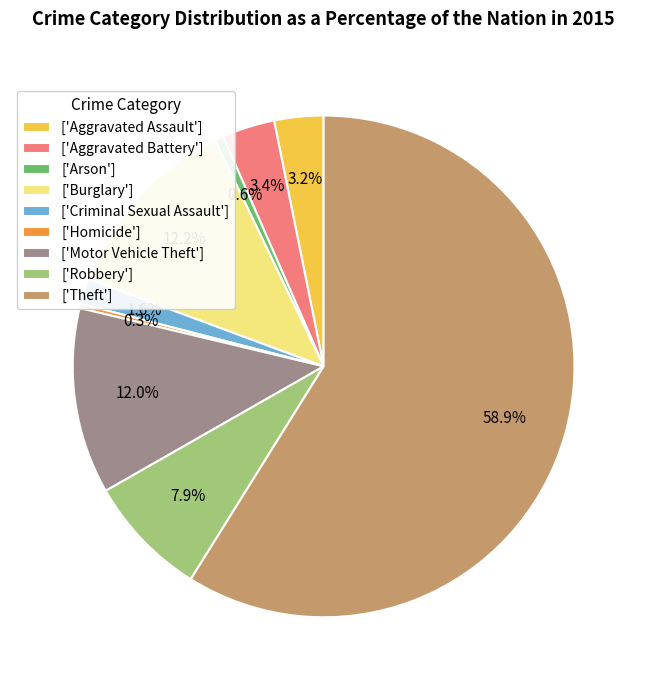

Combined, do ['Aggravated Assault'] and ['Criminal Sexual Assault'] account for over 50%?

No